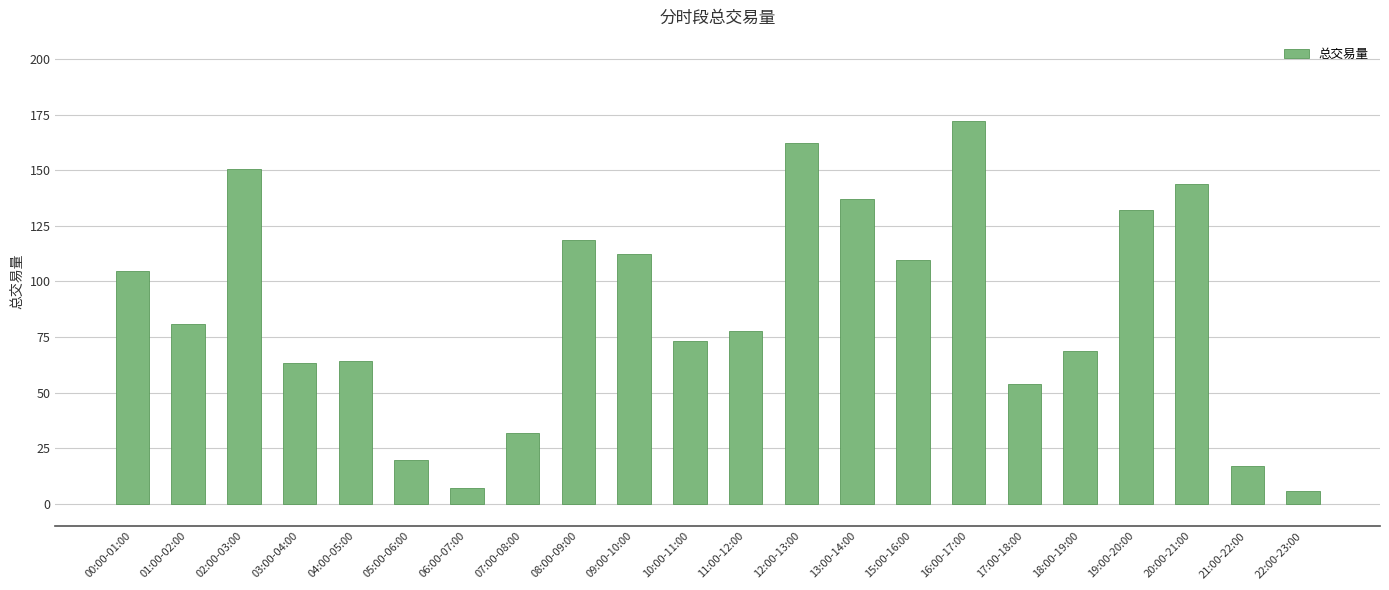

What is the approximate value at 10:00-11:00?

73.3